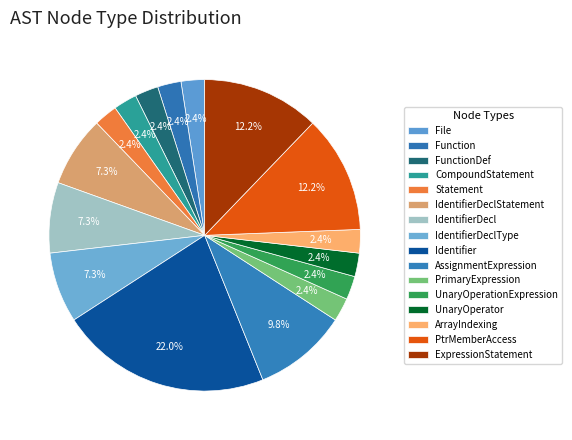

What percentage is the UnaryOperator slice, to the nearest percent?

2%